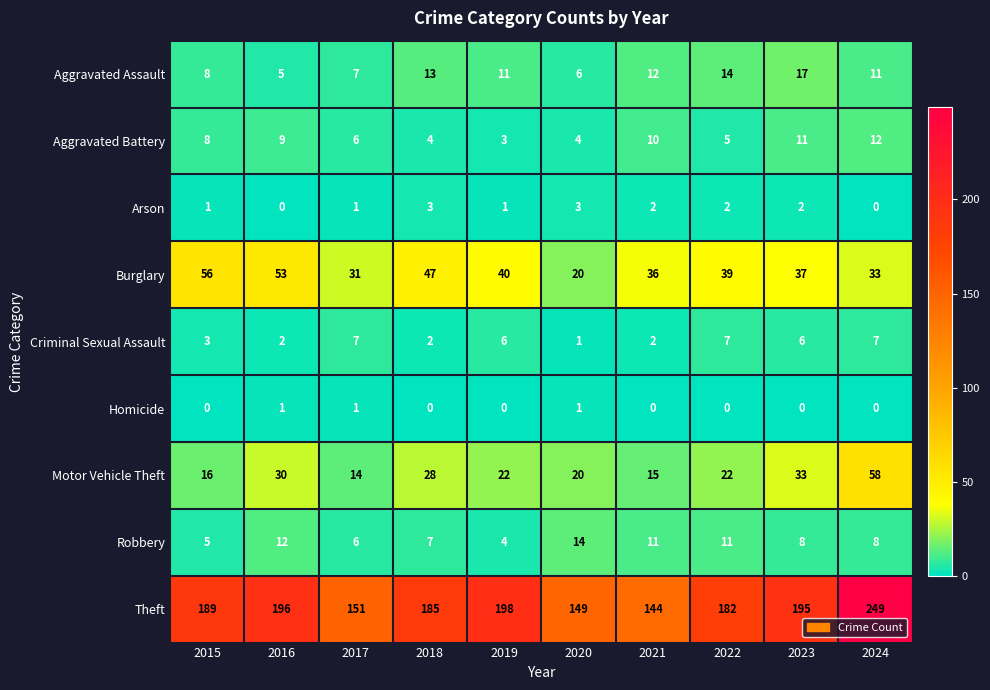

Which series changed the most between 2018 and 2022?

Burglary